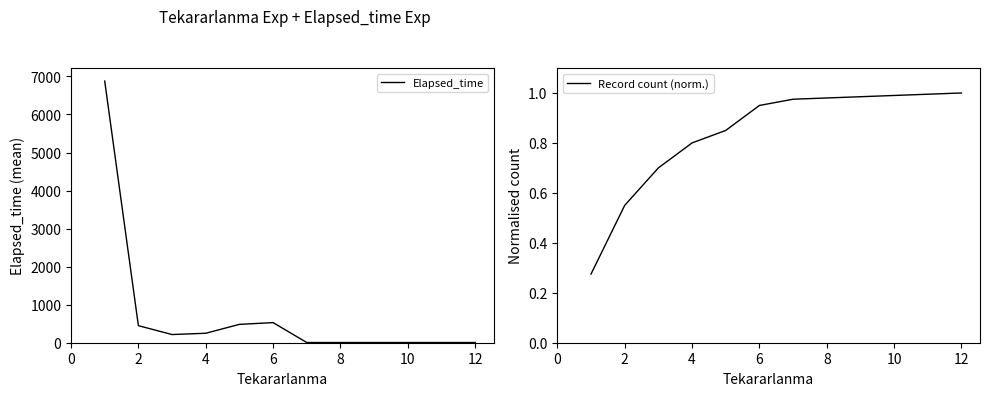

True or false: Record count (norm.) and Elapsed_time intersect in this chart.

False